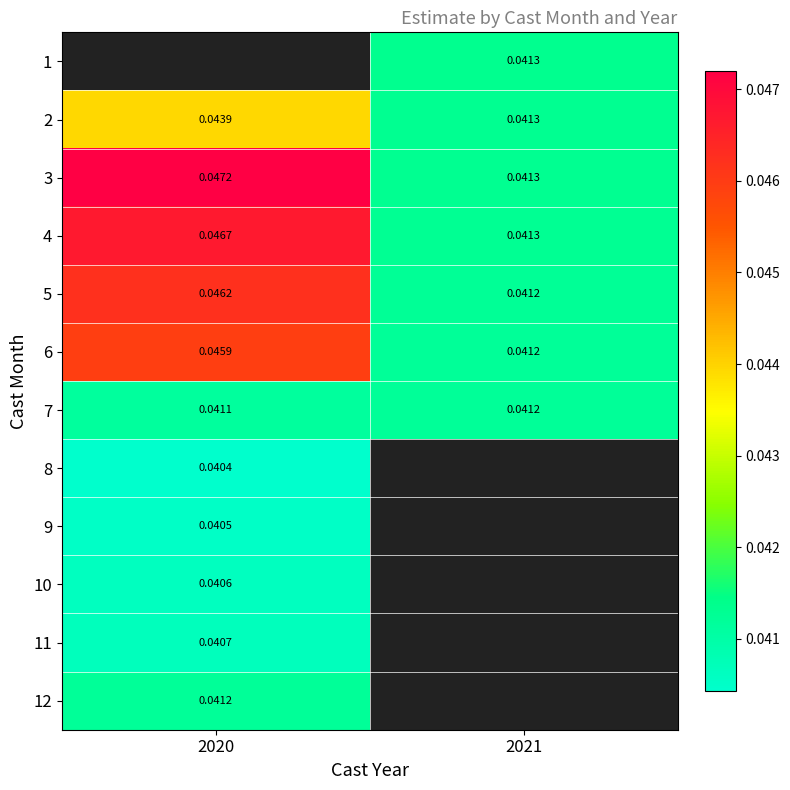

Between 2021 and 2020, which is larger?

2020